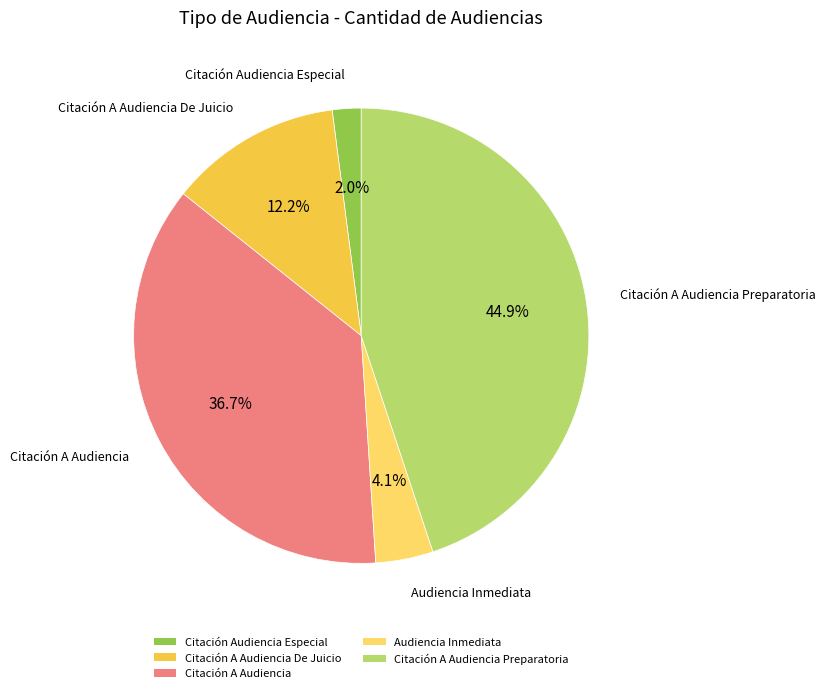

Which category has the smallest portion of the pie?

Citación Audiencia Especial